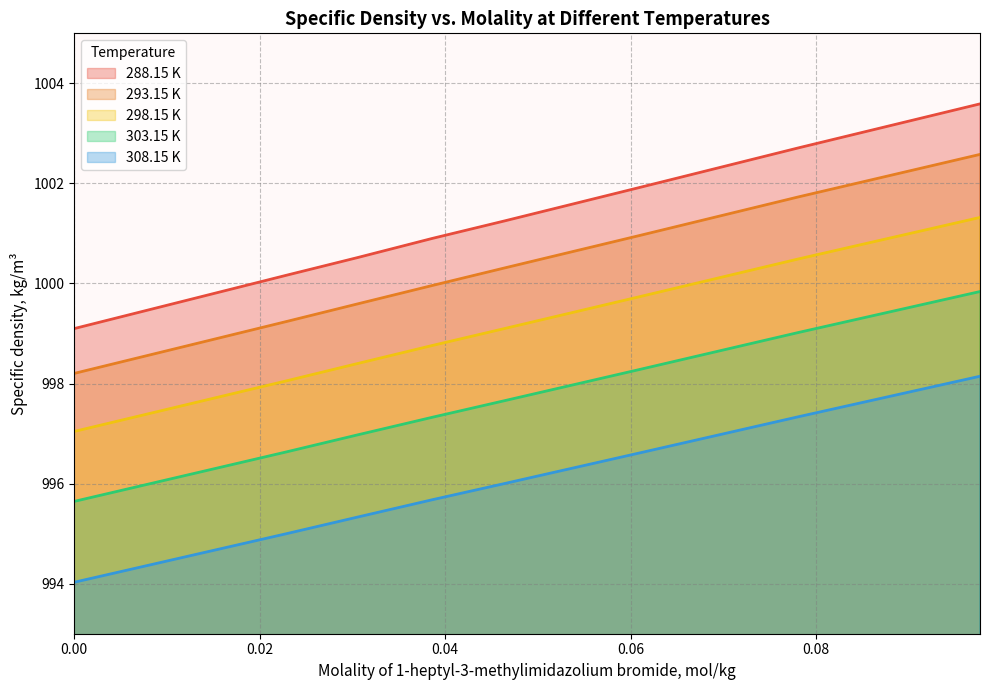

At how many categories does at least one series exceed 997?

8